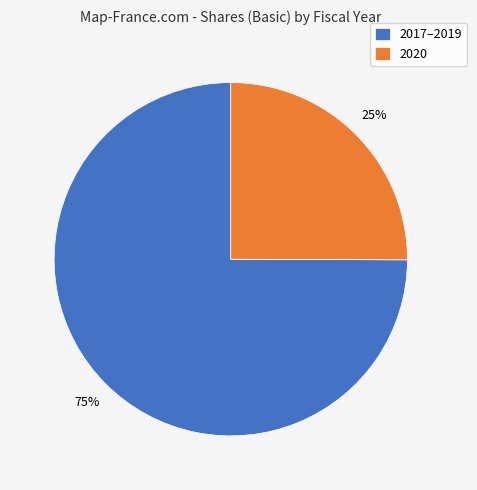

Combined, do 2017–2019 and 2020 account for over 50%?

Yes